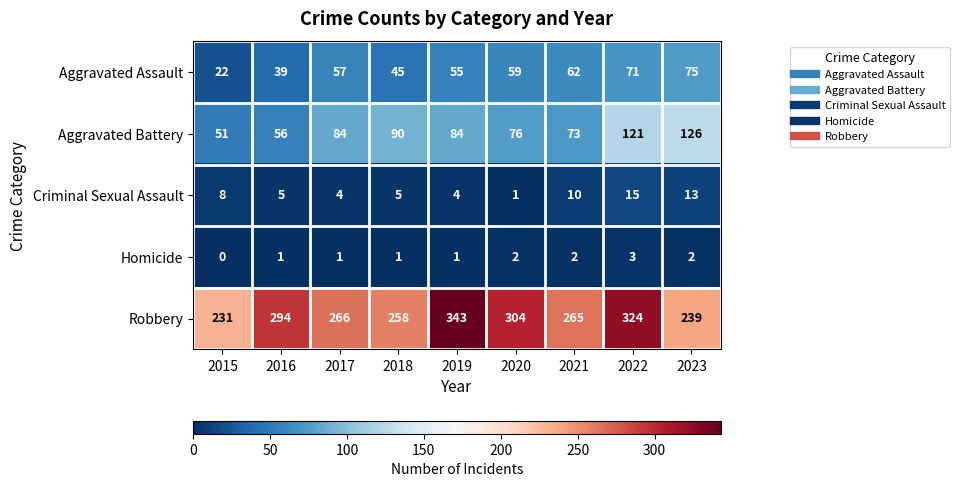

The value of Homicide at 2020 is 3. True or false?

False